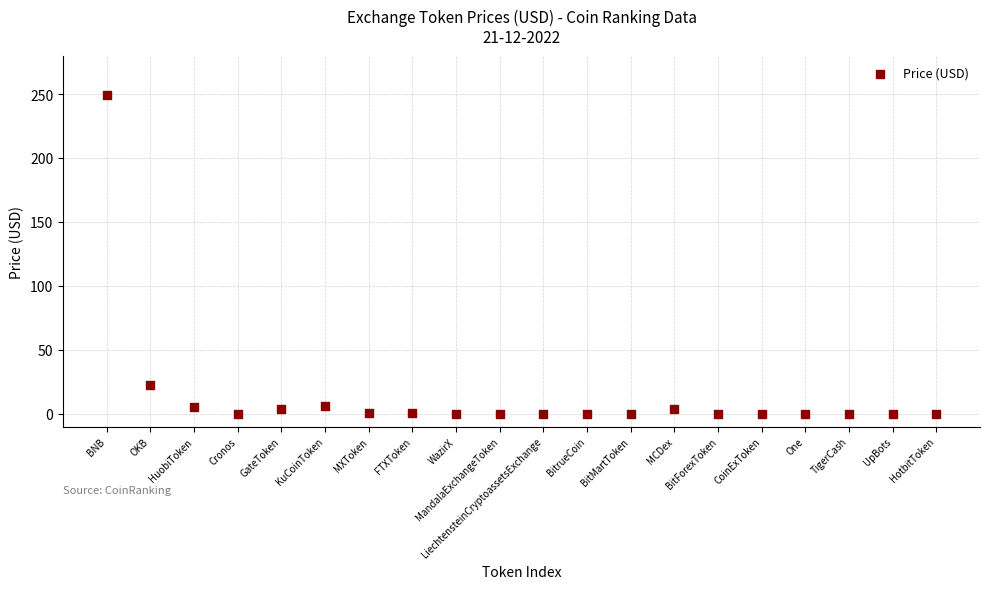

What Y value in the scatter plot is closest to 124?

22.6